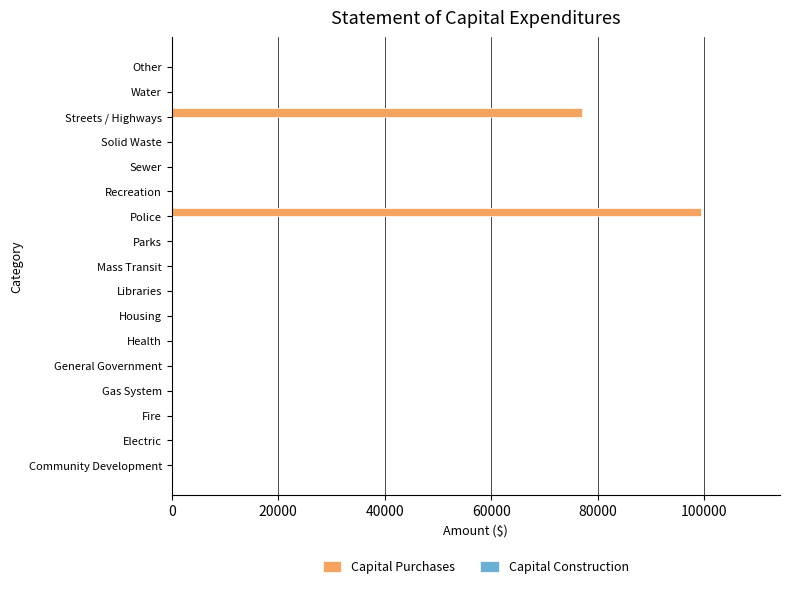

Is it true that the value at Police is 47719?

False